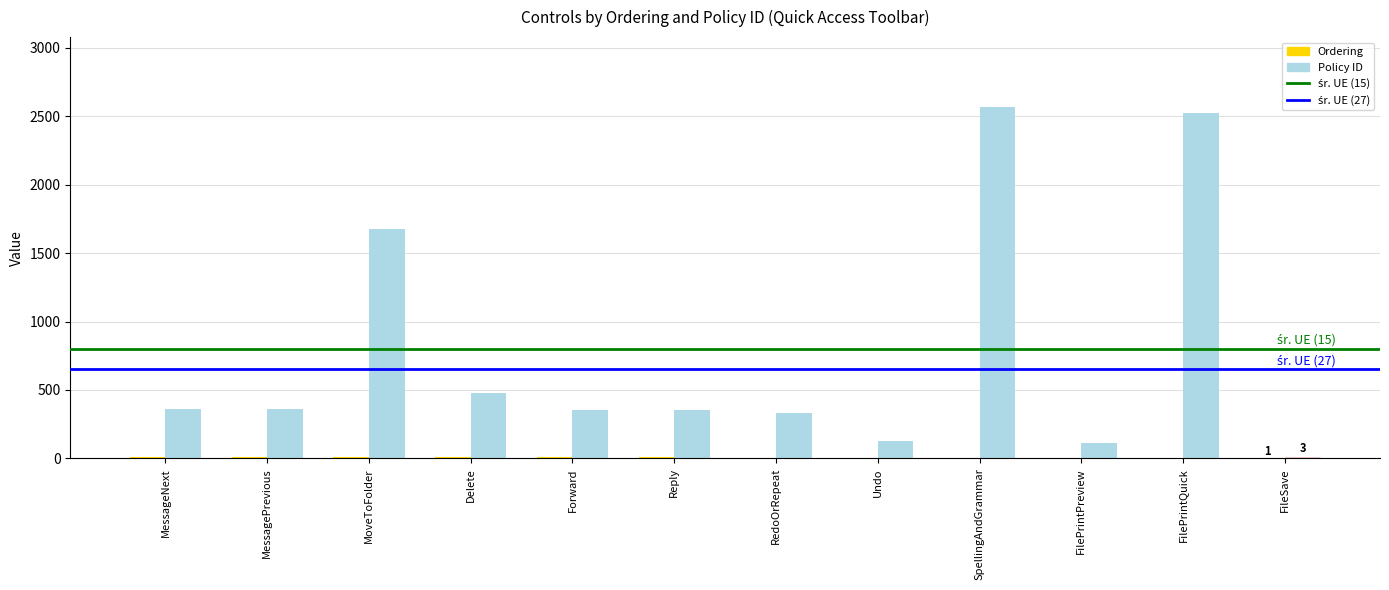

How many categories are shown in the chart?

12